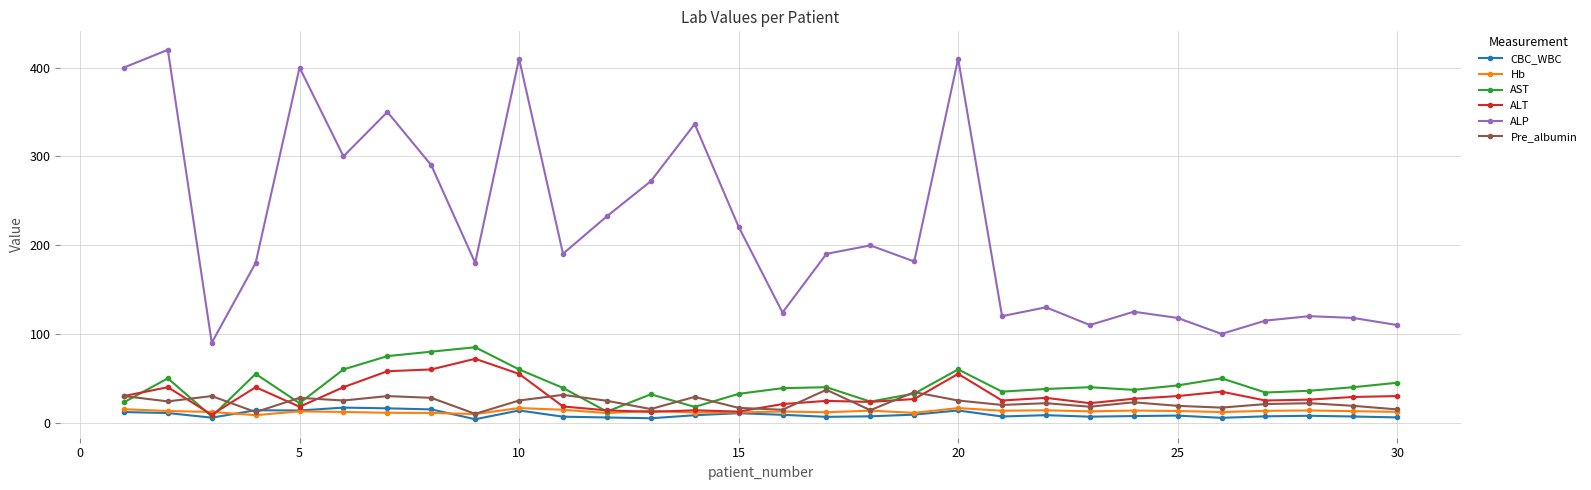

True or false: AST and ALP intersect in this chart.

False